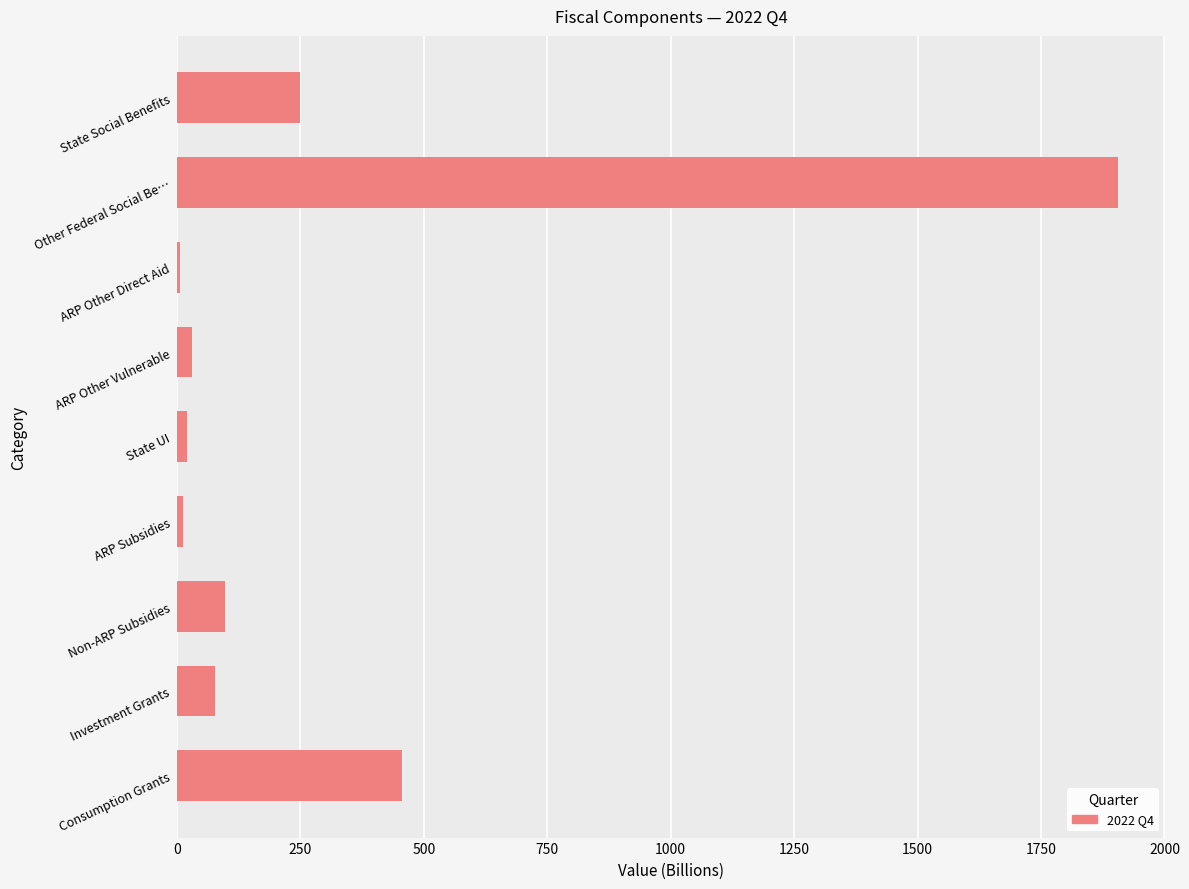

The value at Non-ARP Subsidies is 161.3. True or false?

False